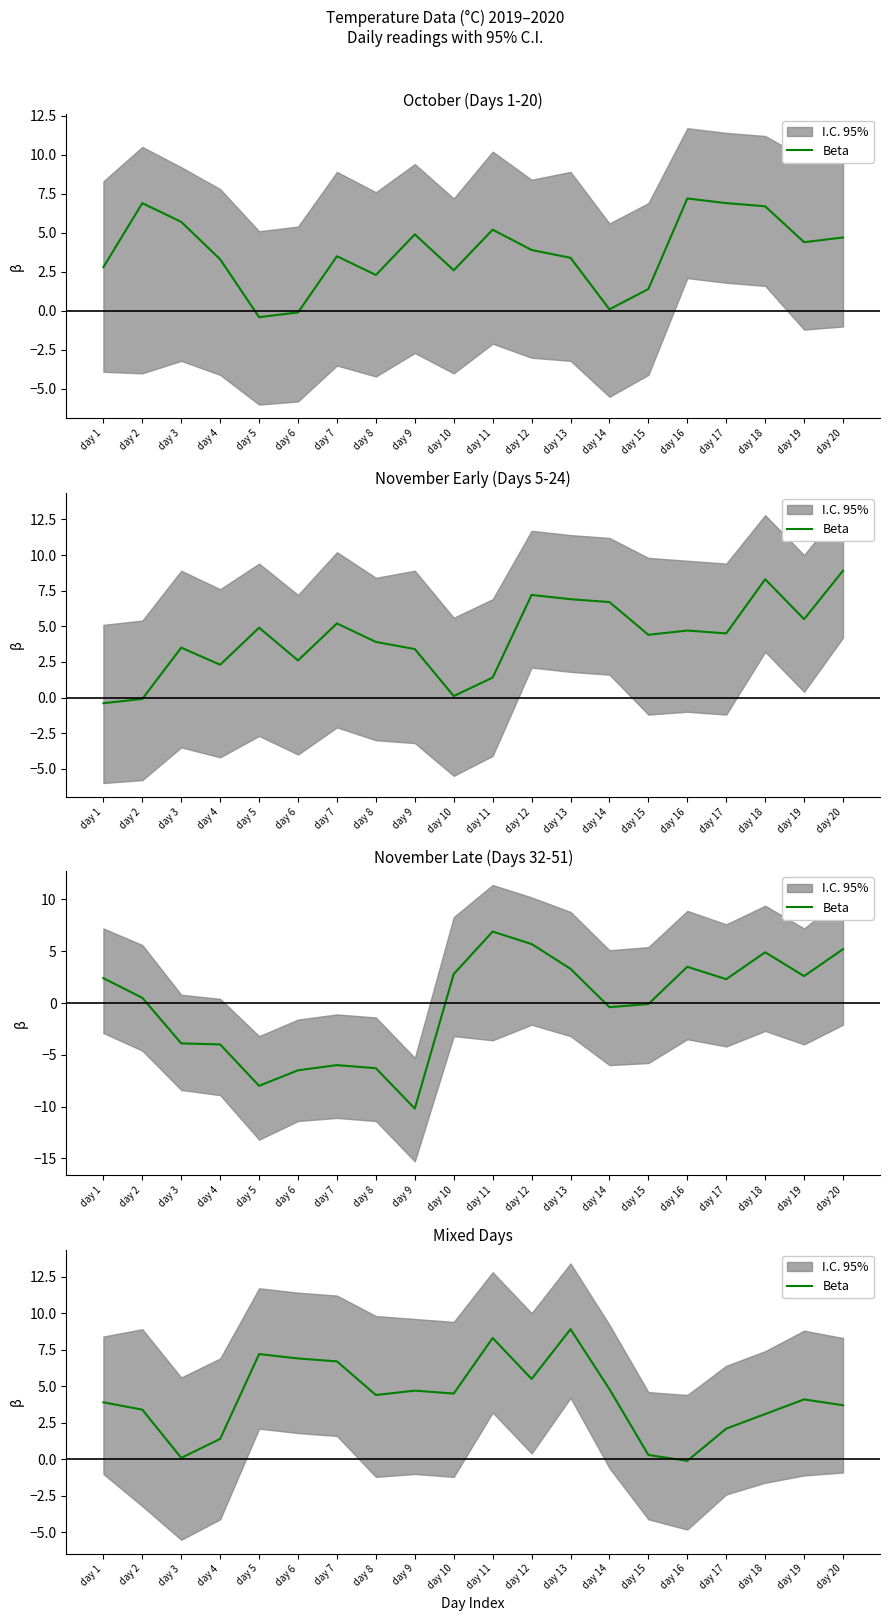

Count the number of values greater than 4.

11